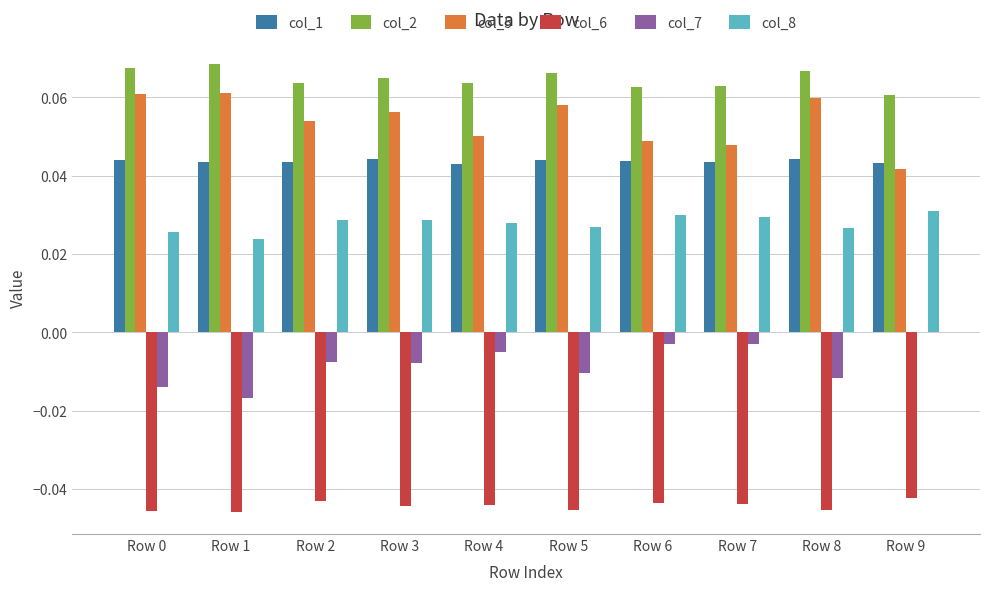

The col_7 series shows -0.0 at Row 5. True or false?

True